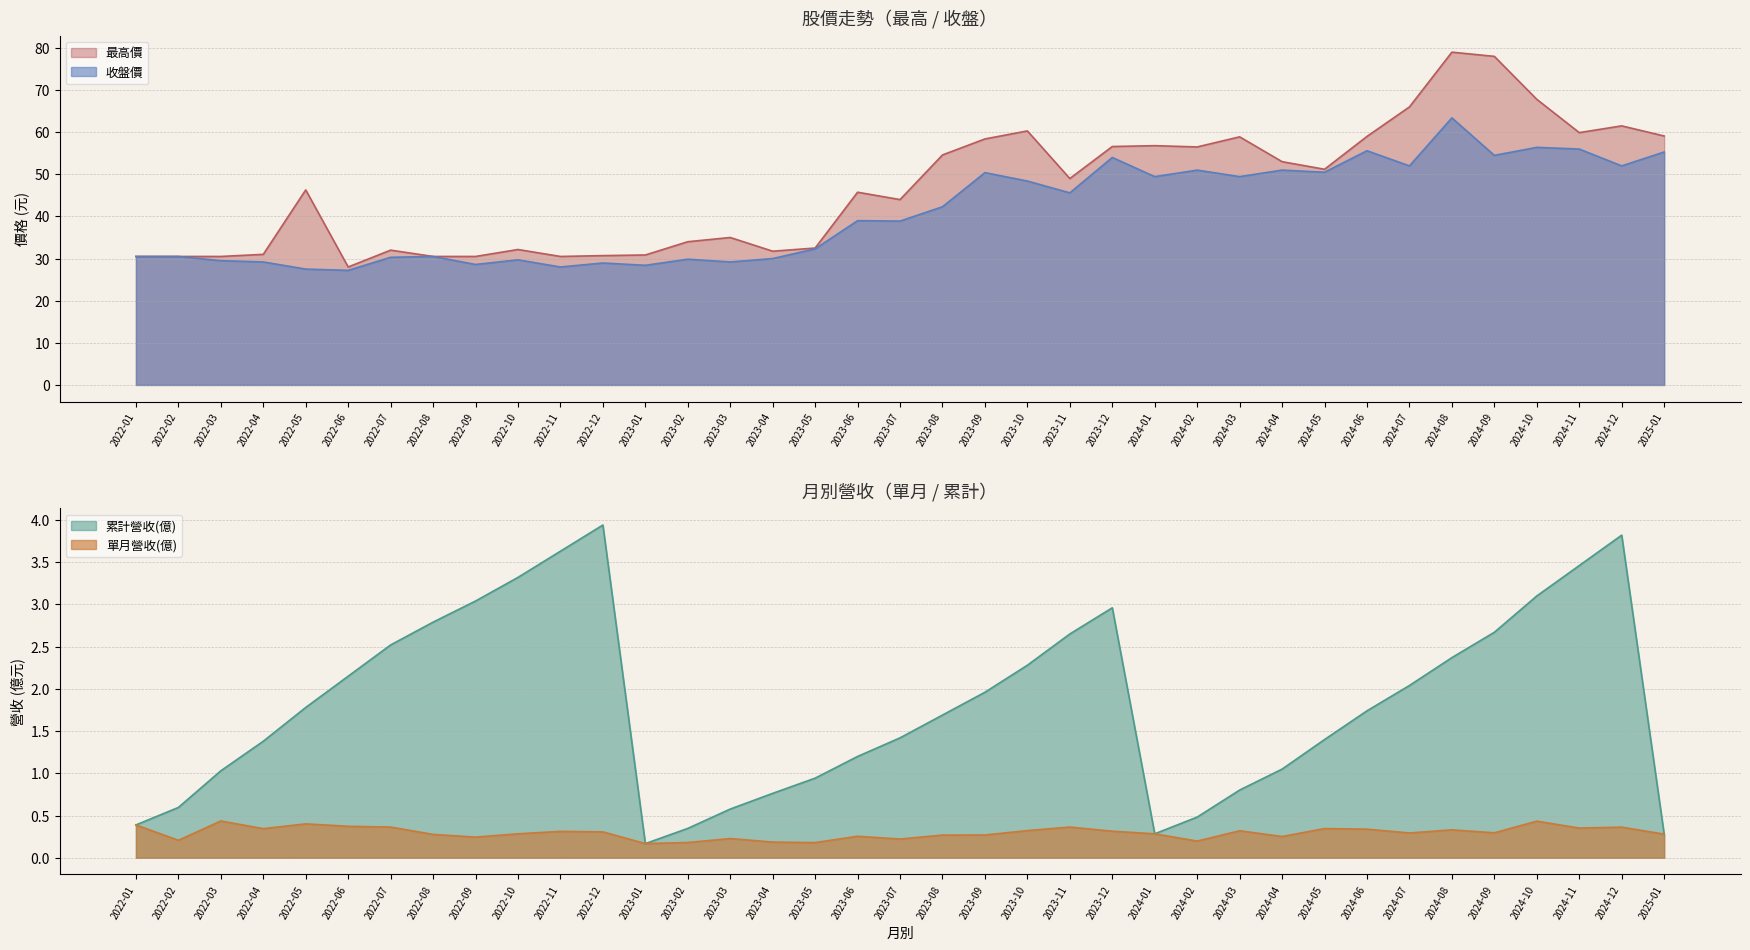

At which label does 最高價 reach its minimum?

2022-06